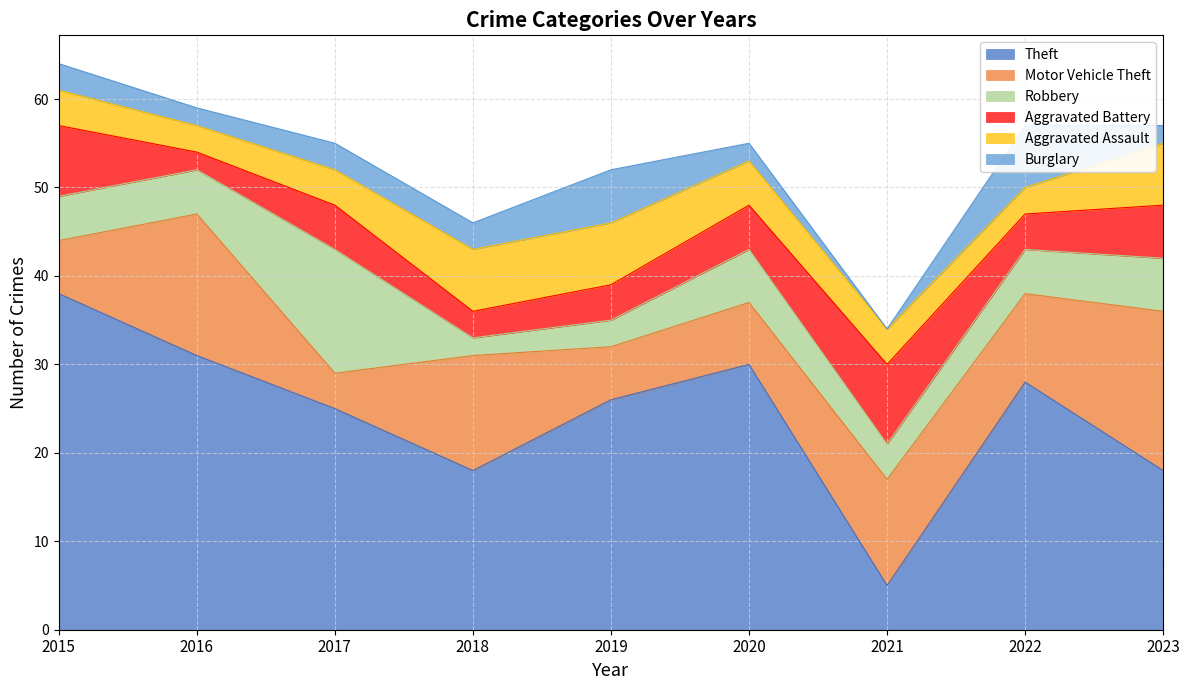

List the labels in order of Burglary value, largest first.

2022, 2019, 2015, 2017, 2018, 2016, 2020, 2023, 2021